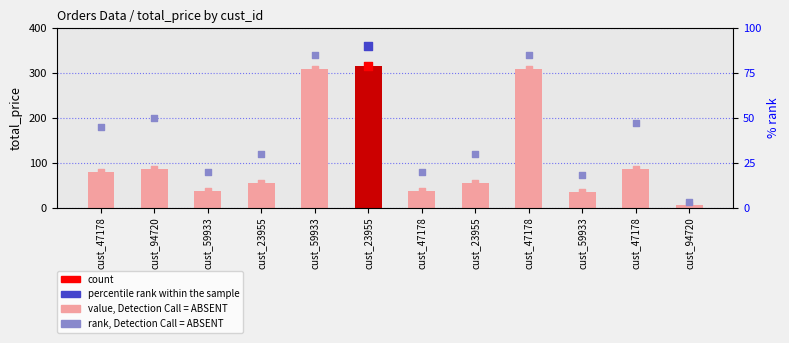

Which series has the widest spread of Y values?

total_price